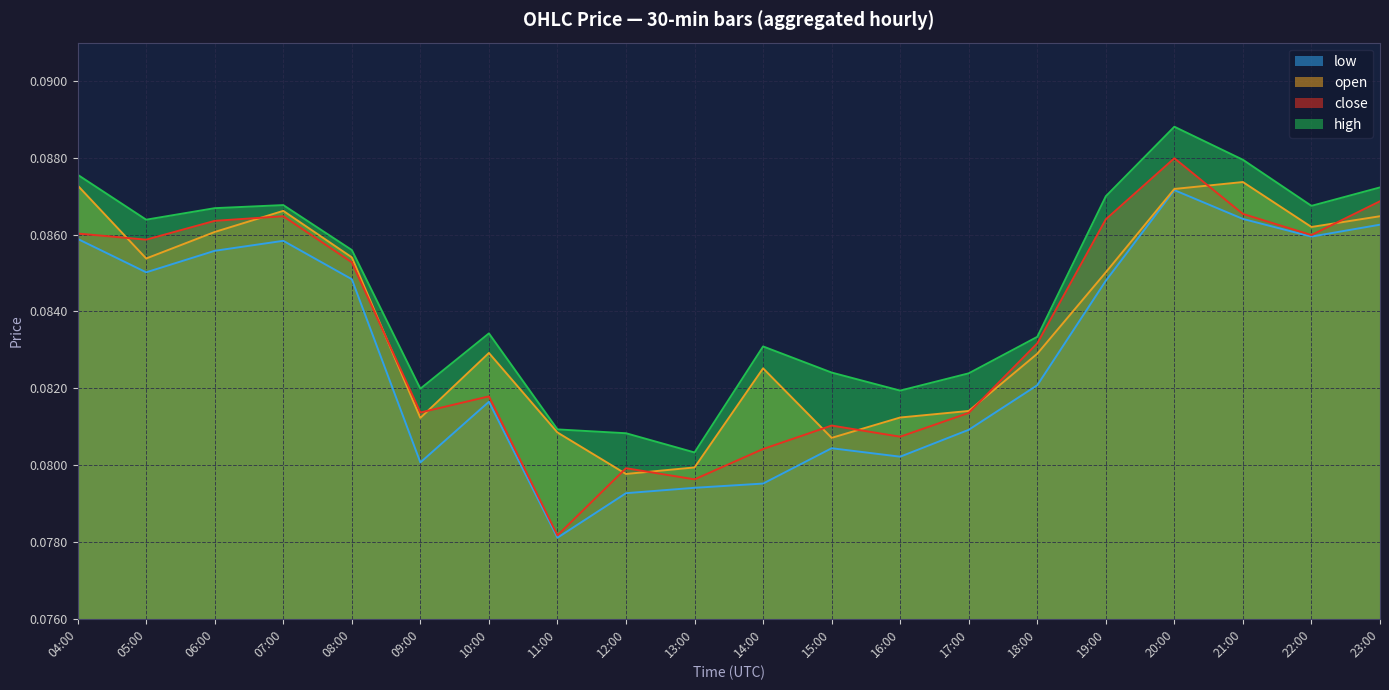

Is it true that high equals 0.1 at 11:00?

False